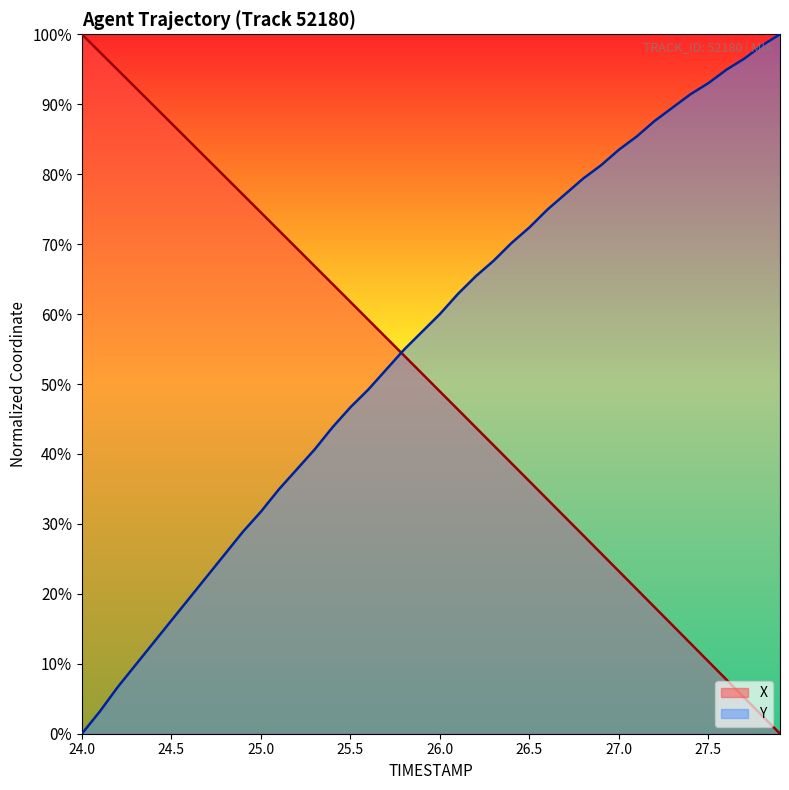

True or false: X and Y intersect in this chart.

True